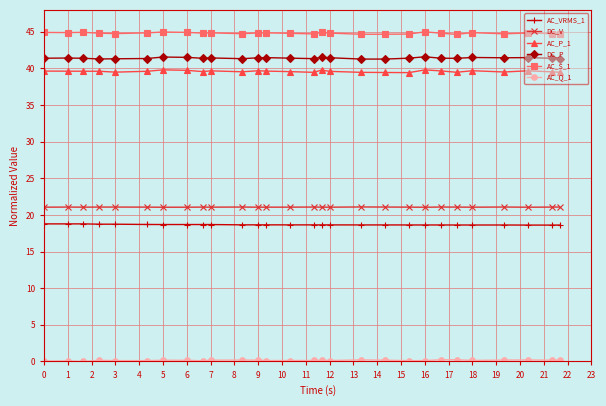

Which series has the largest total across all categories?

AC_S_1